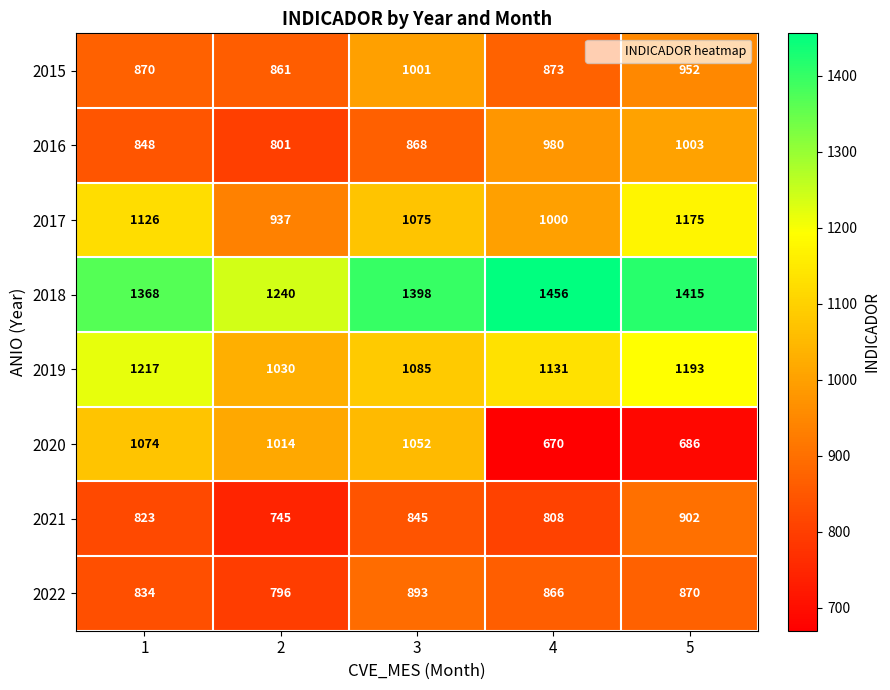

Read the 2022 value at 2, to the nearest 10.

800